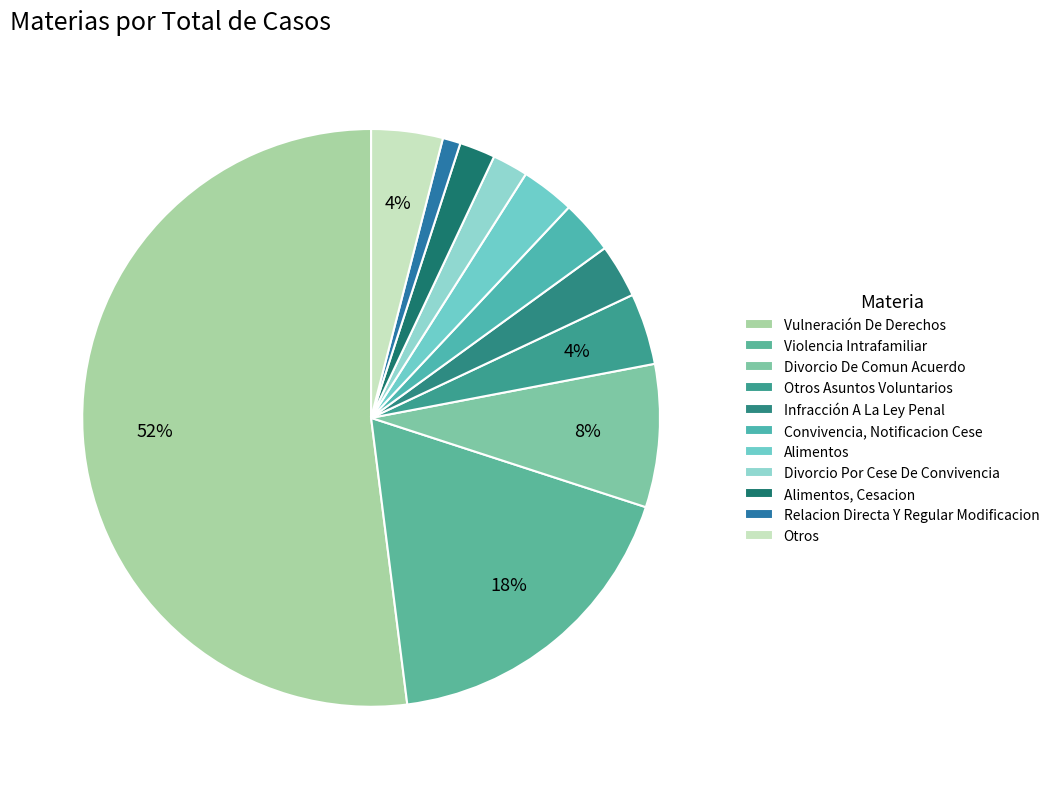

Is it true that Alimentos, Cesacion is 2% of the pie?

True